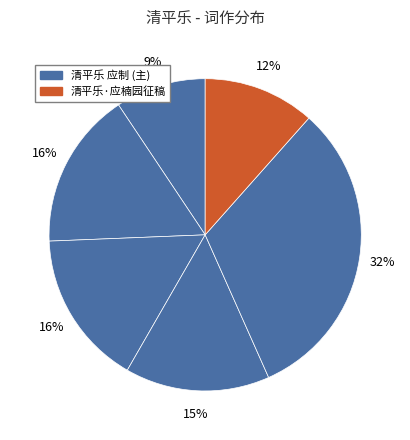

Count the number of slices in the pie.

6